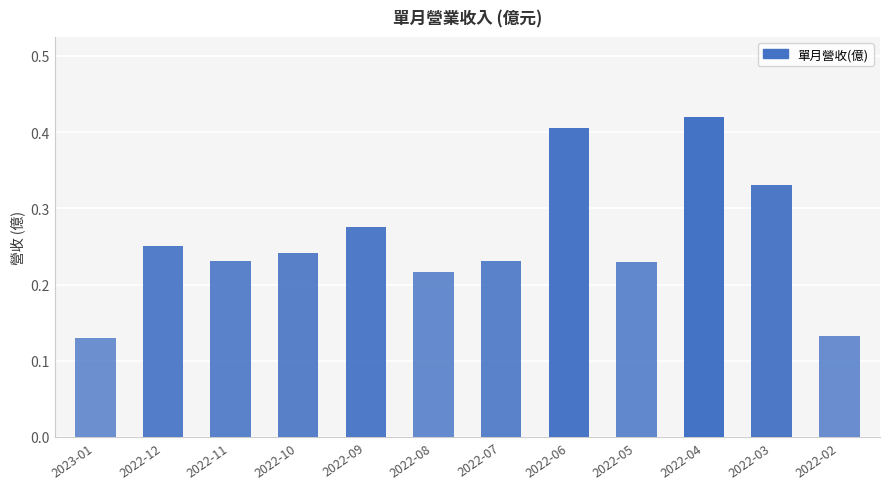

What is the change in value from 2022-10 to 2022-06?

+0.2